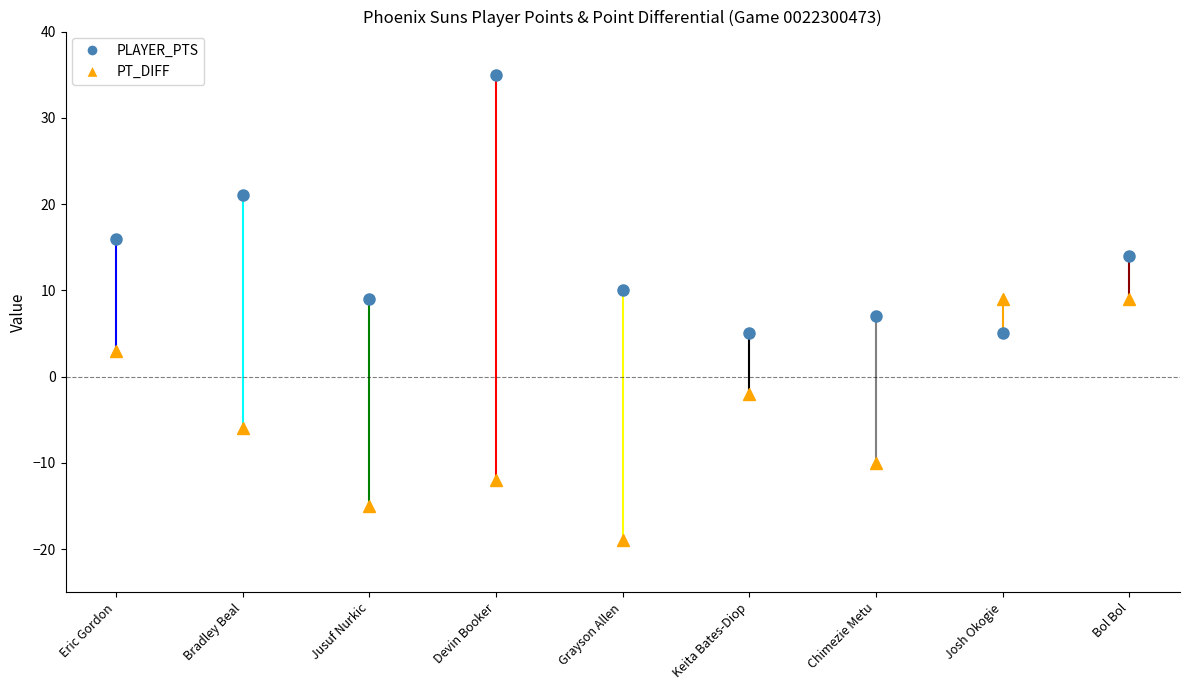

What is the average value of the PLAYER_PTS series?

14